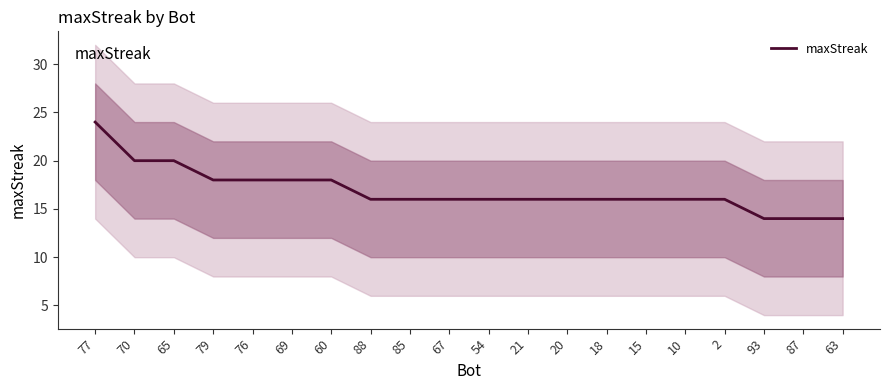

Reading left to right, extract all data points from this chart.

77=24	70=20	65=20	79=18	76=18	69=18	60=18	88=16	85=16	67=16	54=16	21=16	20=16	18=16	15=16	10=16	2=16	93=14	87=14	63=14